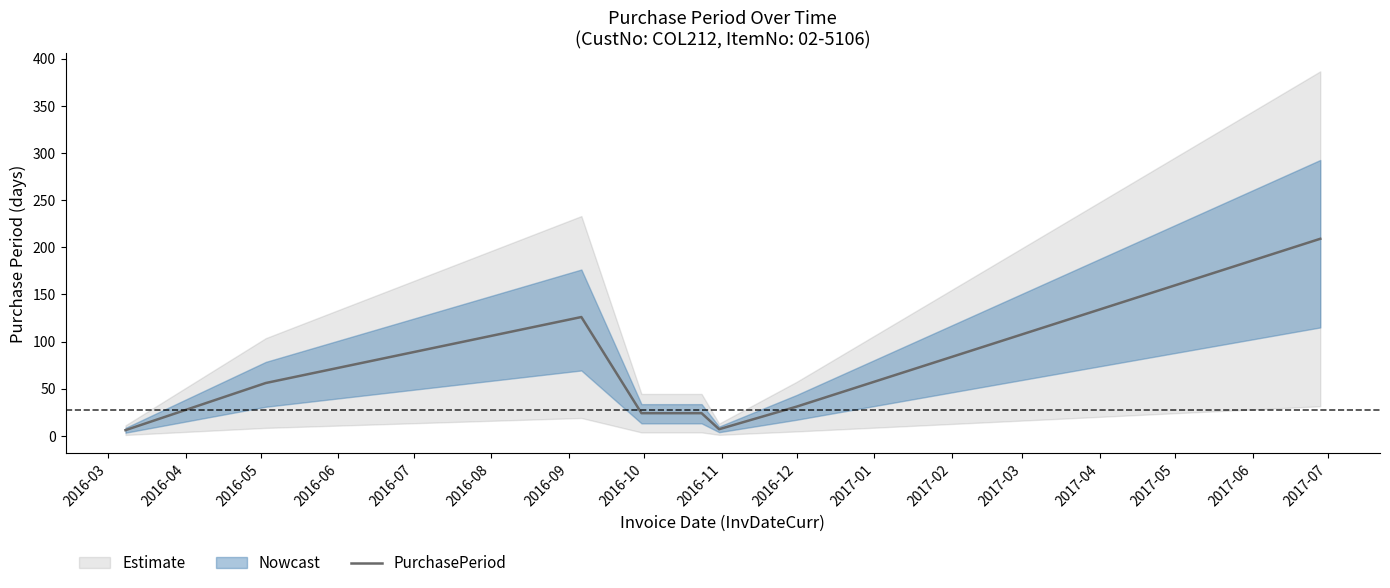

What is the maximum value for PurchasePeriod?

209